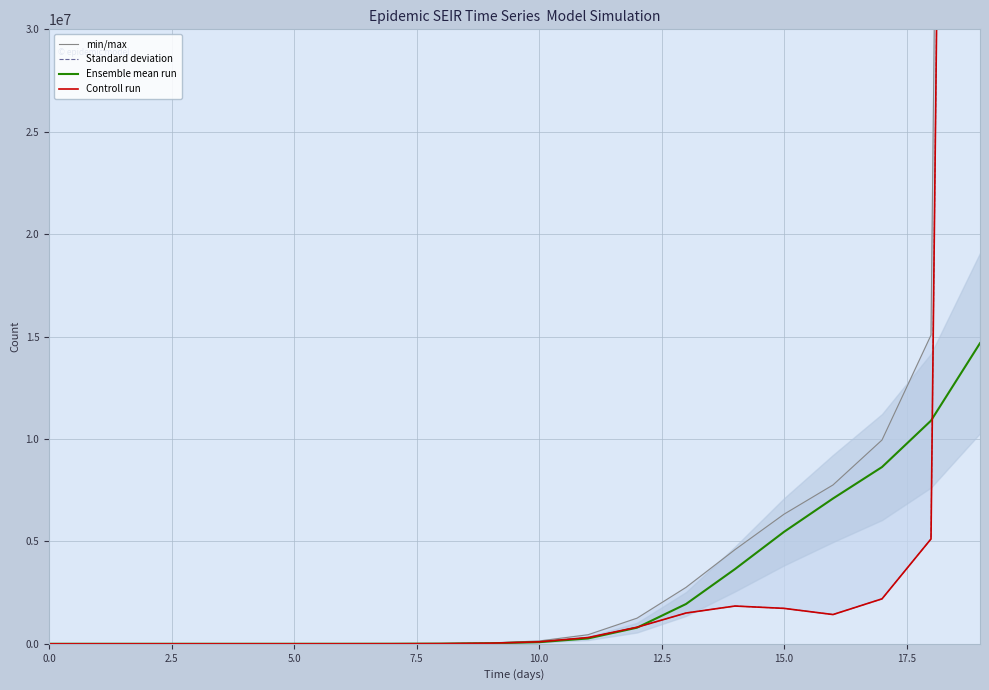

Between 7.5 and 11, which series saw the biggest shift?

min/max